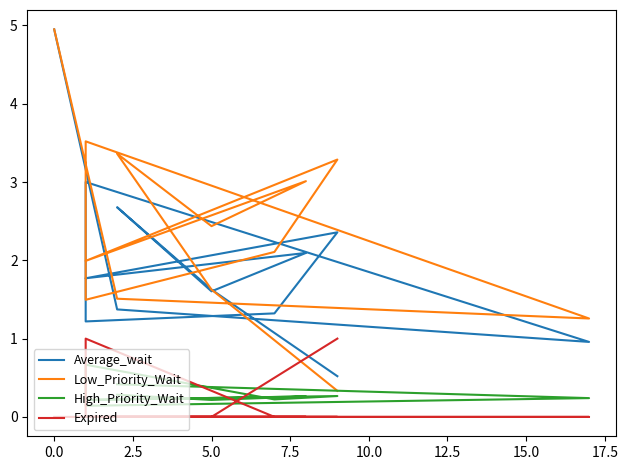

Does the chart have visible grid lines?

No